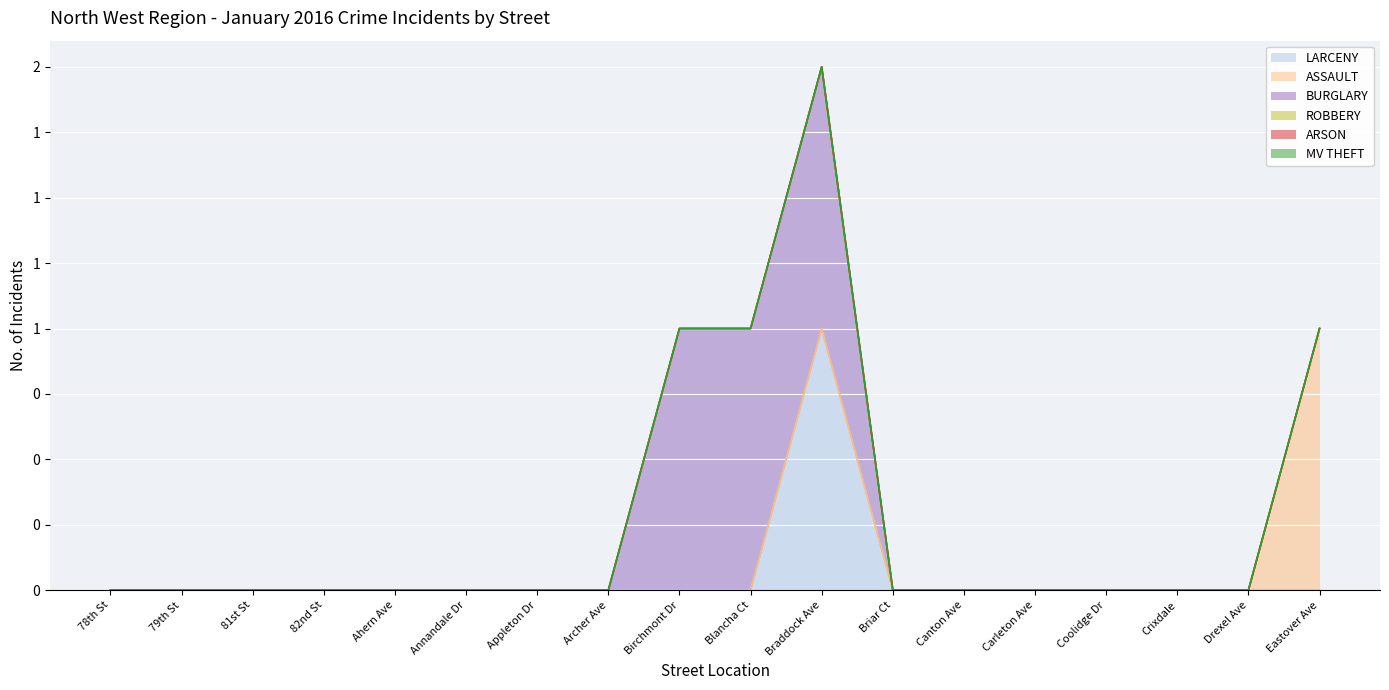

At which category is the sum across all series the highest?

Braddock Ave